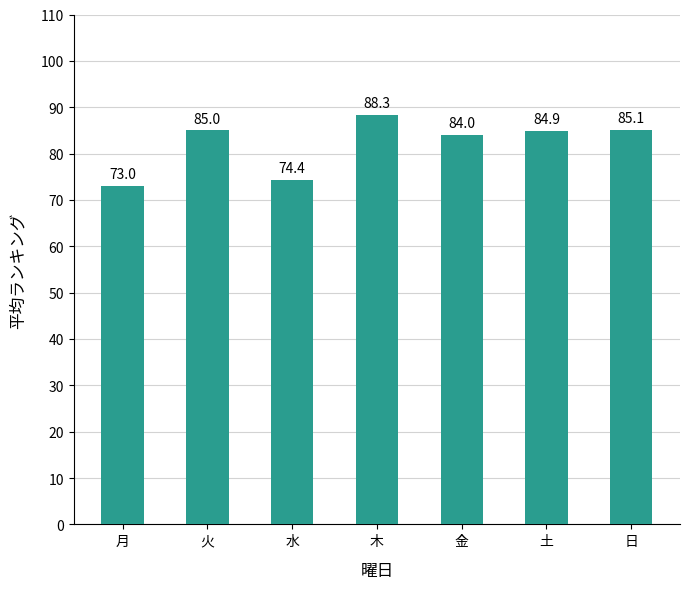

What is the label of the 1st bar from the left?

月